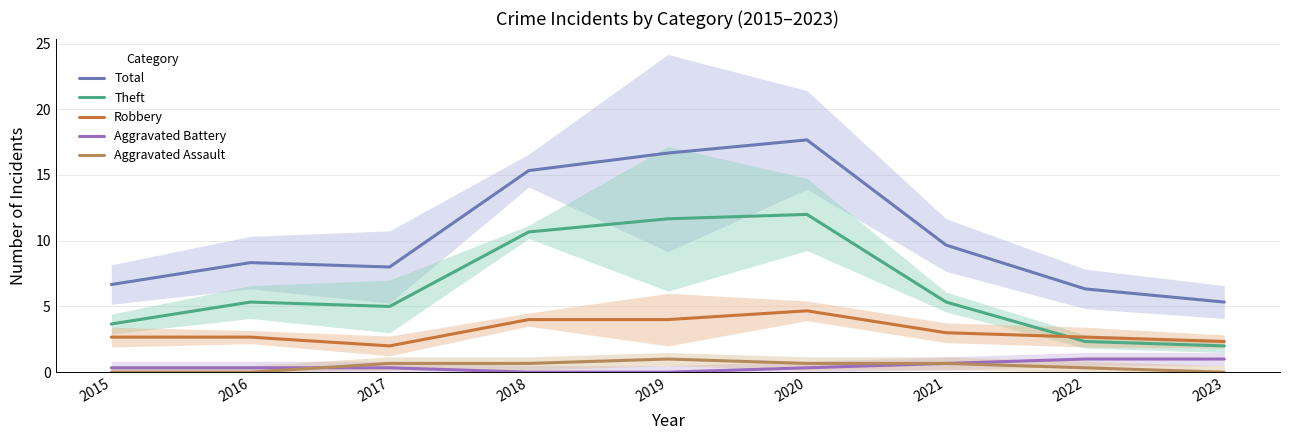

The Theft series shows 7.3 at 2017. True or false?

False